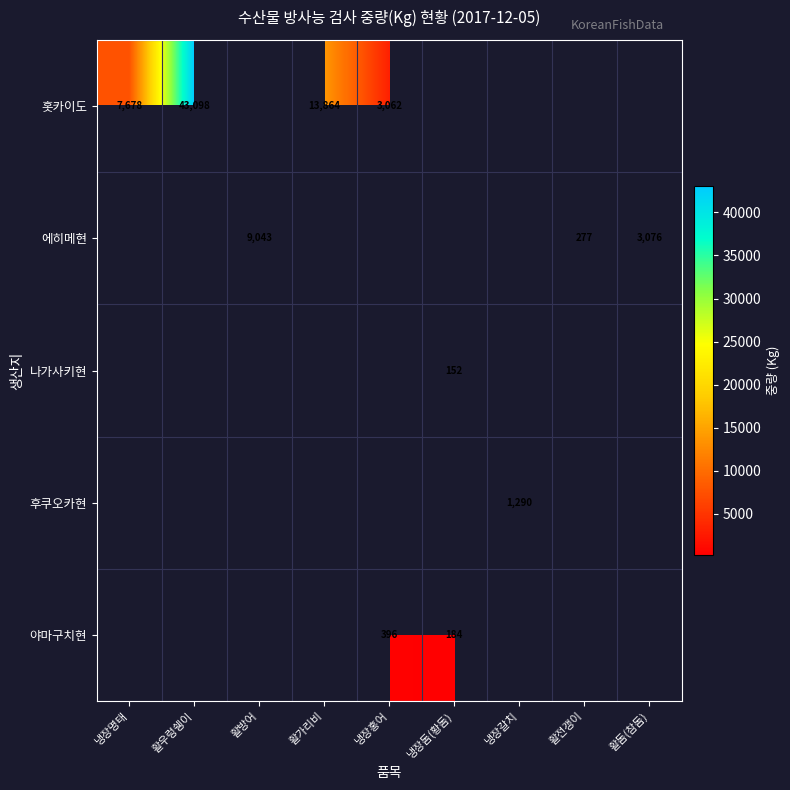

Is it true that 야마구치현 equals 241 at 냉장돔(황돔)?

False